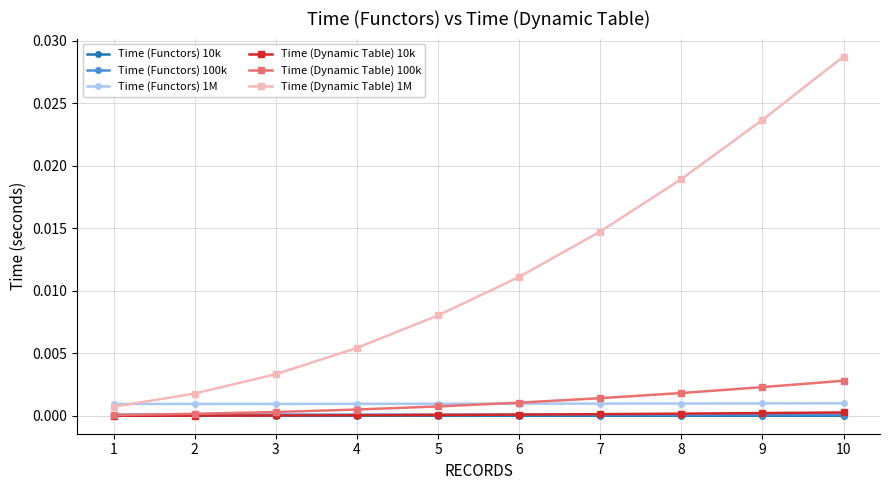

The value of Time (Functors) 1M at 9 is 0.0. True or false?

True